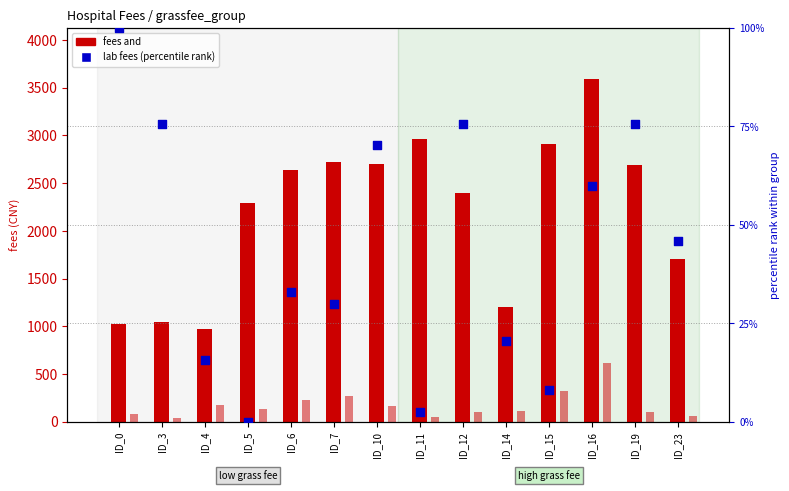

Which series has the largest total across all categories?

fees and